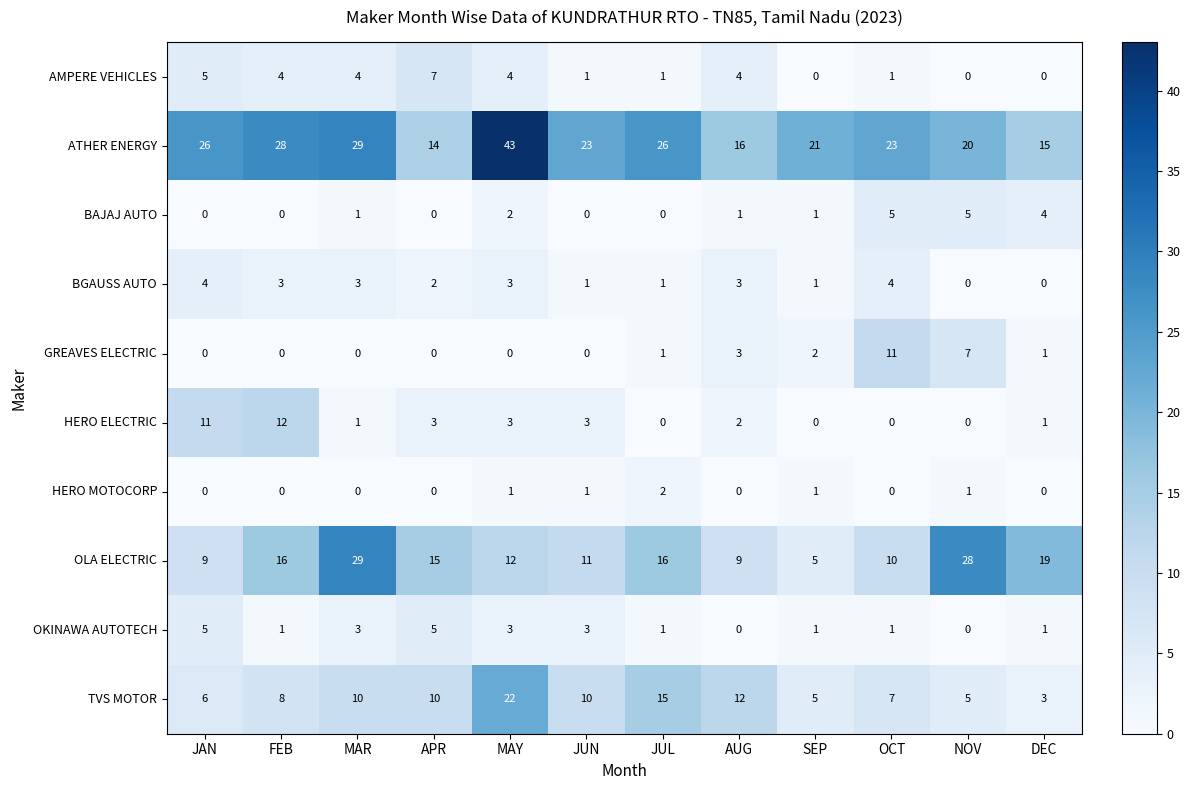

What is the total value across all series at NOV?

66